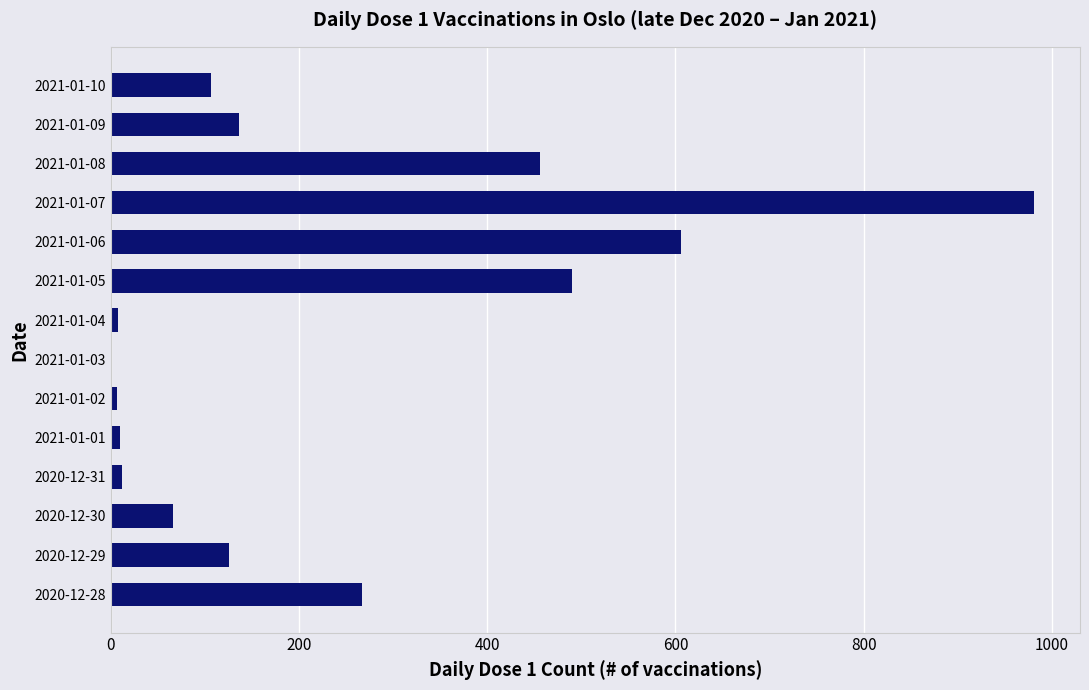

How many positive values are there?

13